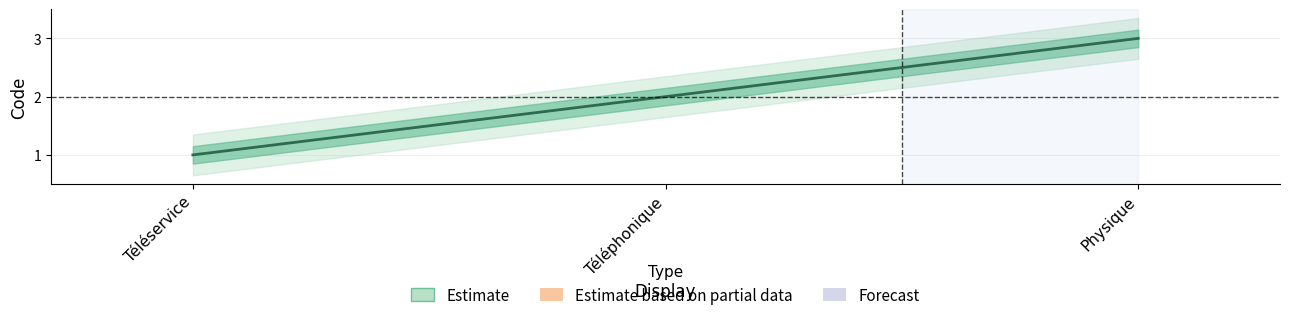

Count the values in the range 1 to 3.

3